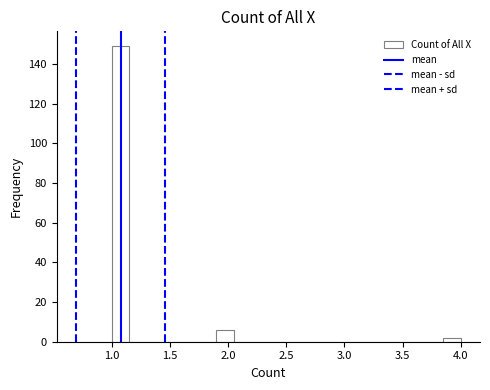

Around what value on the x-axis is the tallest bar? Give the approximate position of its centre, as read against the axis.

1.10